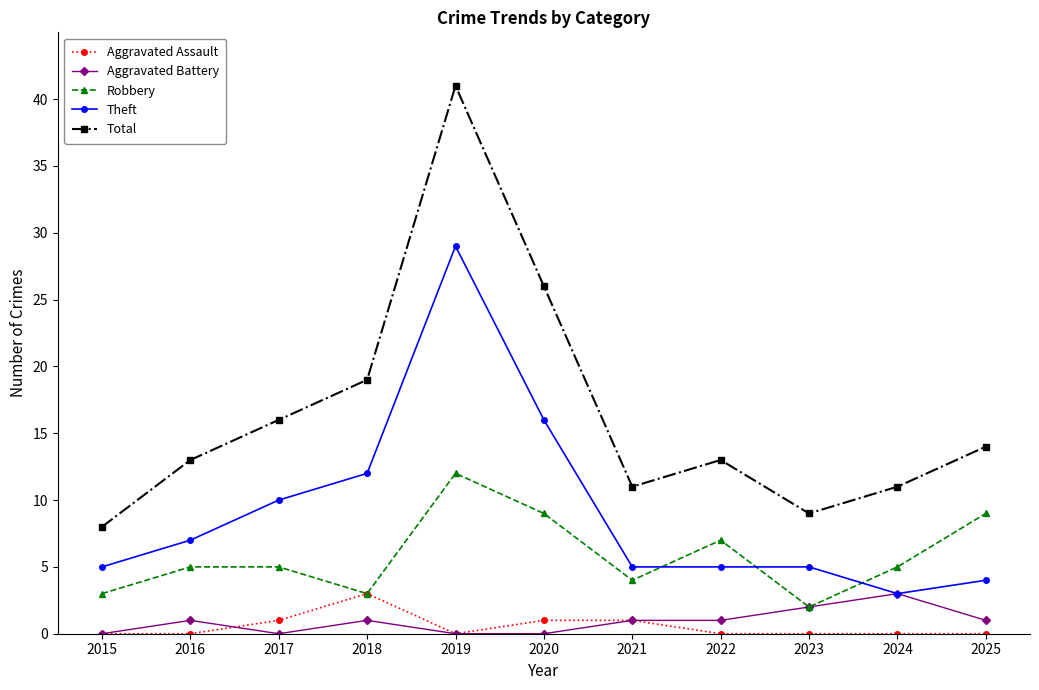

What is the difference between the second highest and second lowest values in the Total series?

17